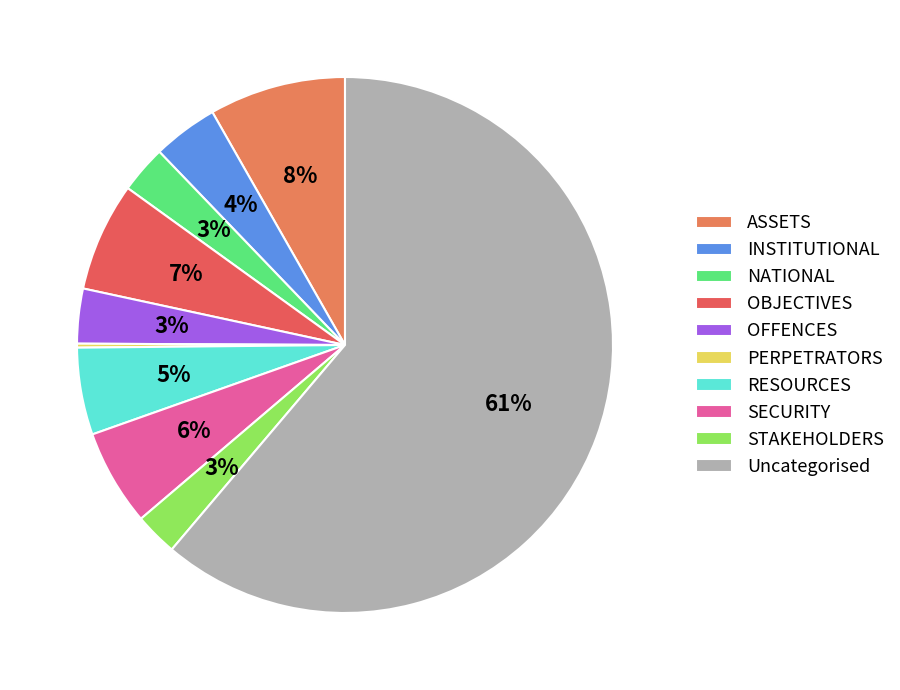

To the nearest percent, what is the difference between the NATIONAL and INSTITUTIONAL slice percentages?

1%